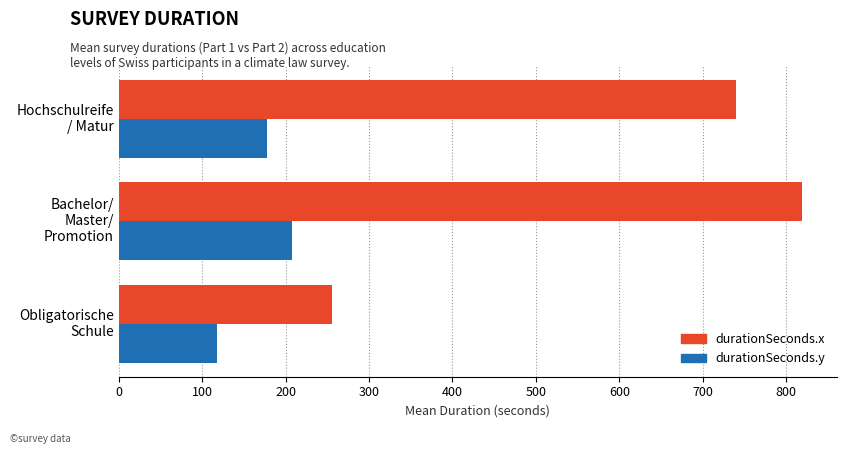

Which series has the largest range (max minus min)?

durationSeconds.x